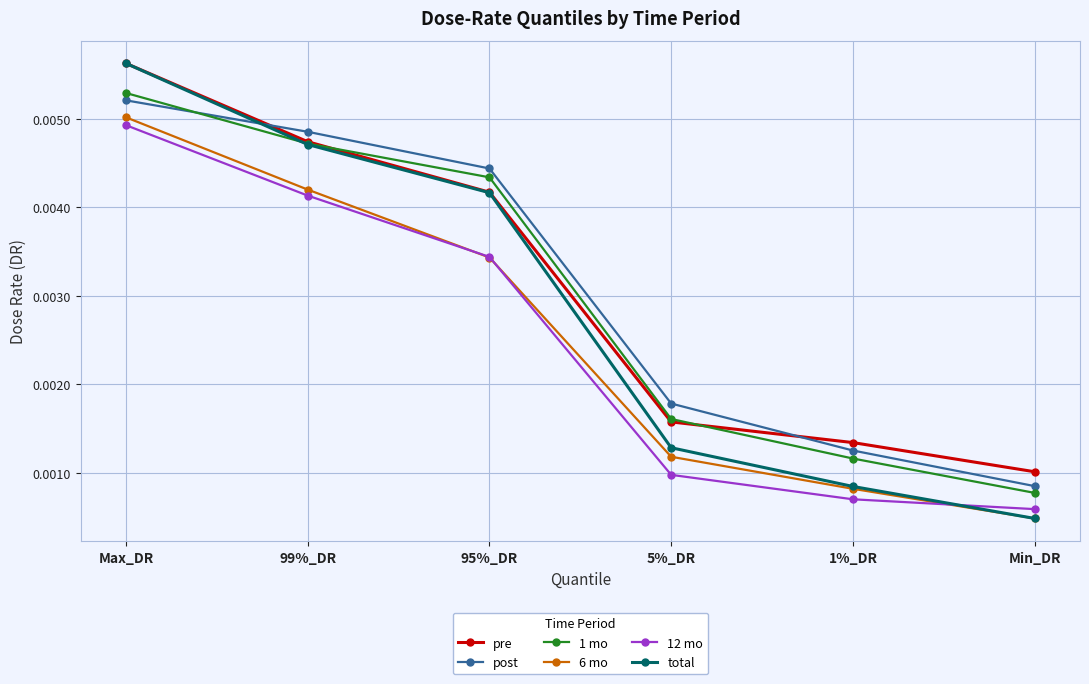

Count the number of categories in the chart.

6